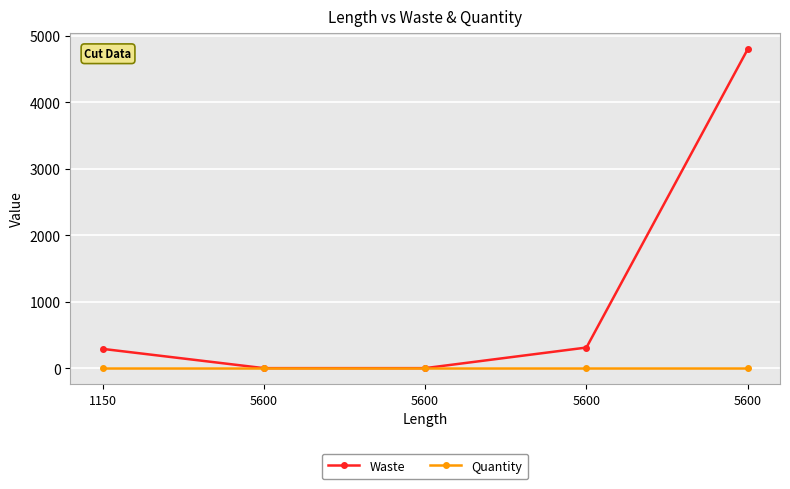

How many lines are shown in the chart?

2